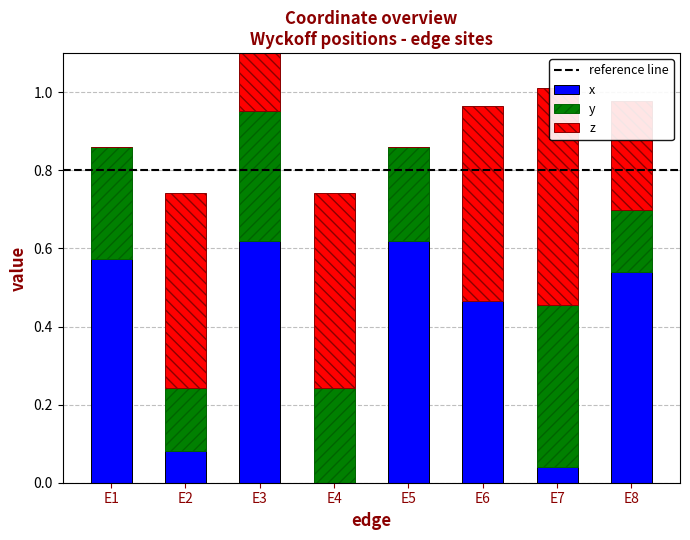

What is the maximum value for x?

0.6